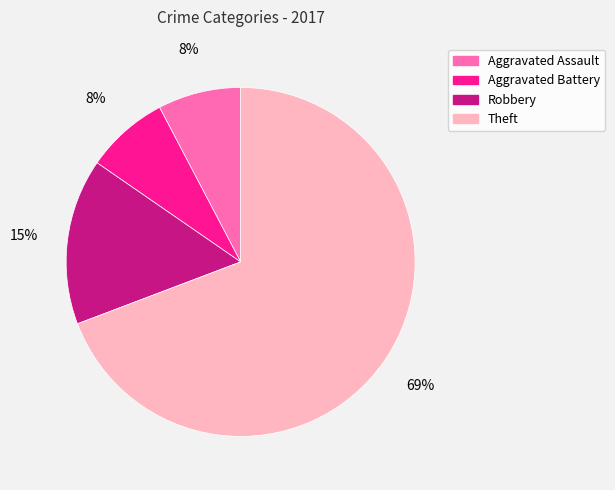

Do Aggravated Assault and Robbery together represent more than half of the pie?

No